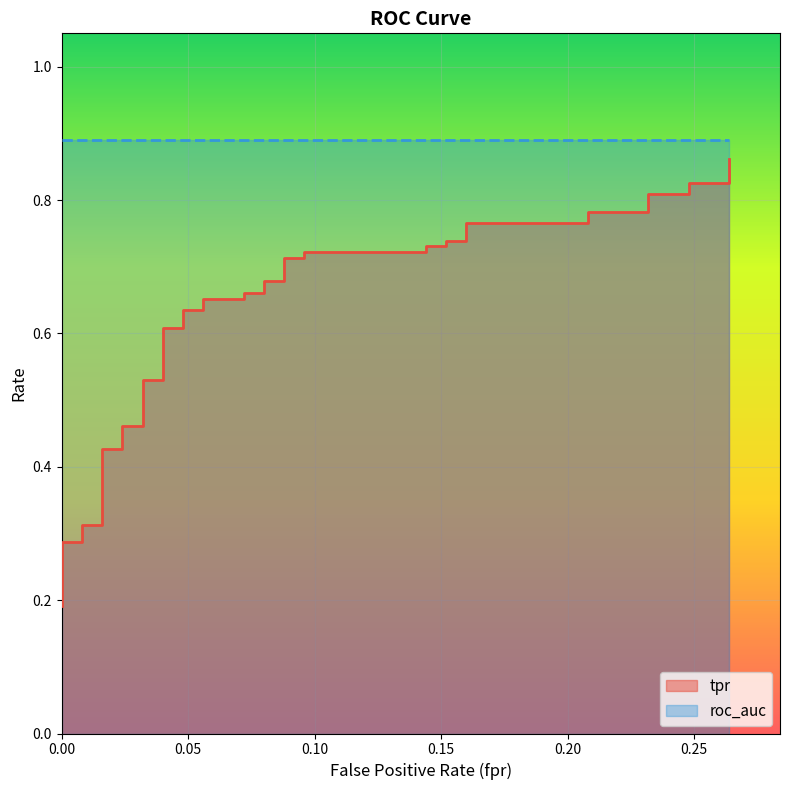

What is the maximum value shown in the chart?

0.9